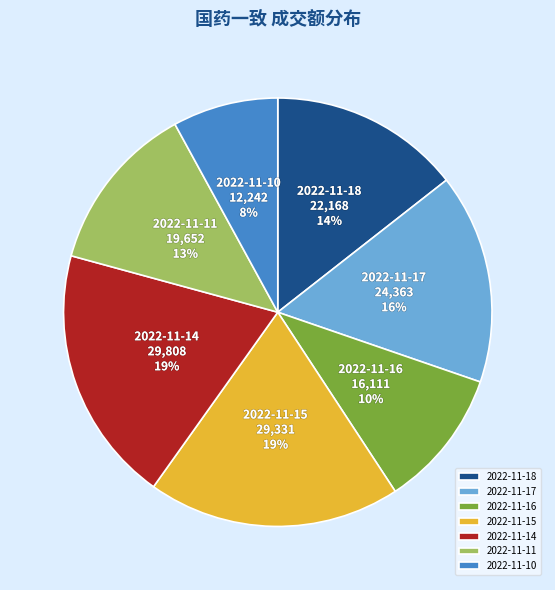

Between 2022-11-10 and 2022-11-17, which is larger?

2022-11-17